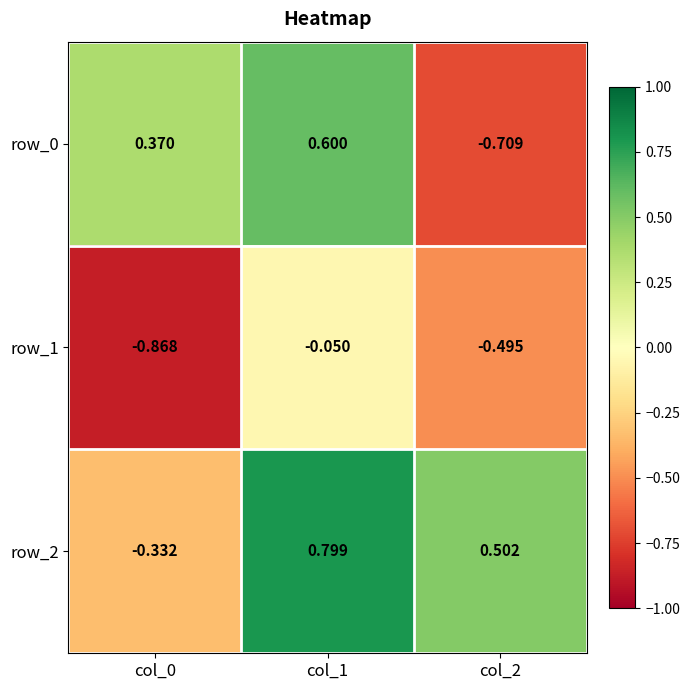

Is the value of row_1 at col_0 greater than the value of row_0 at col_2?

No